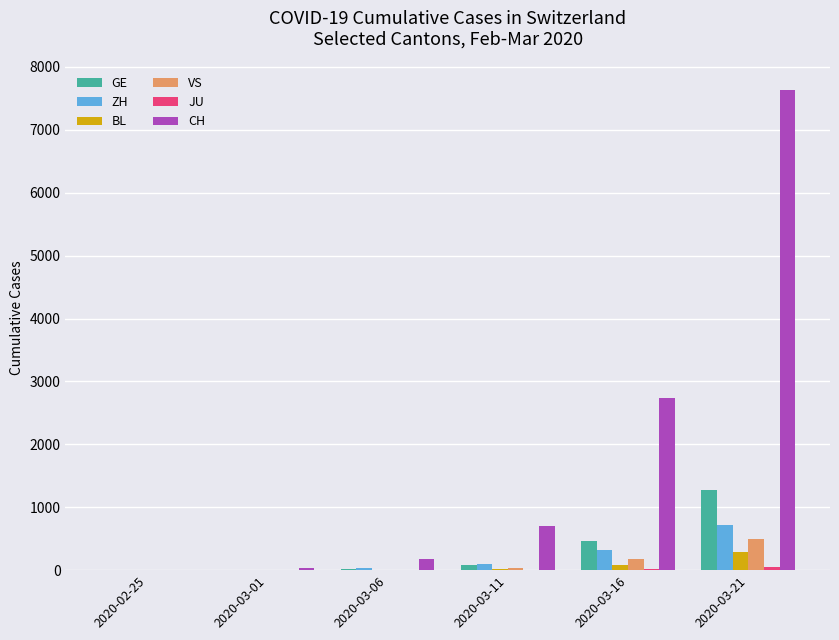

Which series has the largest total across all categories?

CH